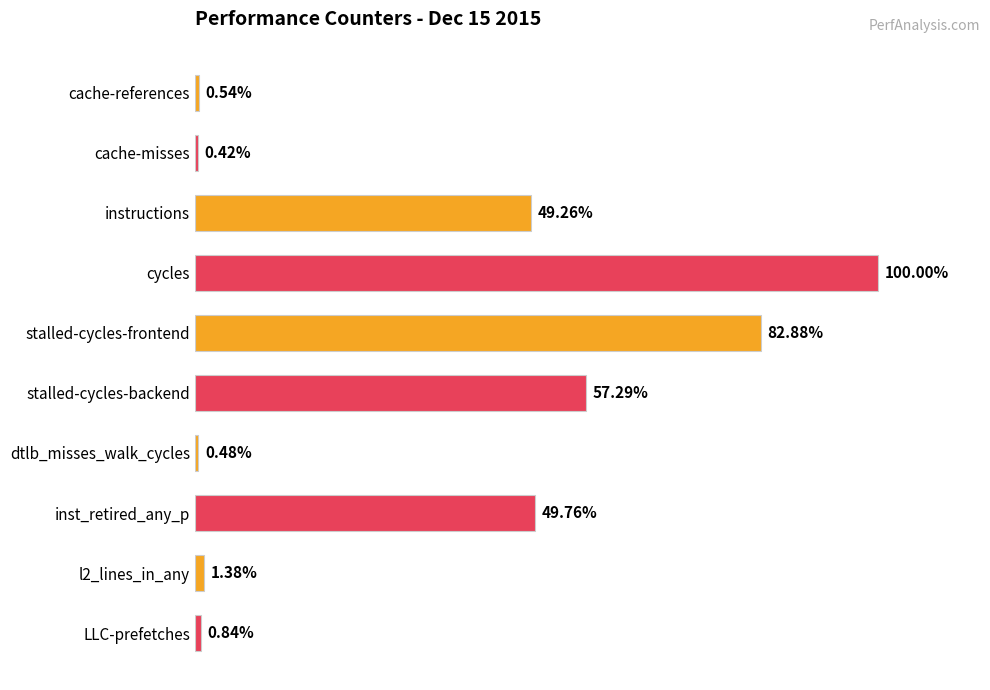

At which category does the chart reach its minimum across all series?

cache-misses